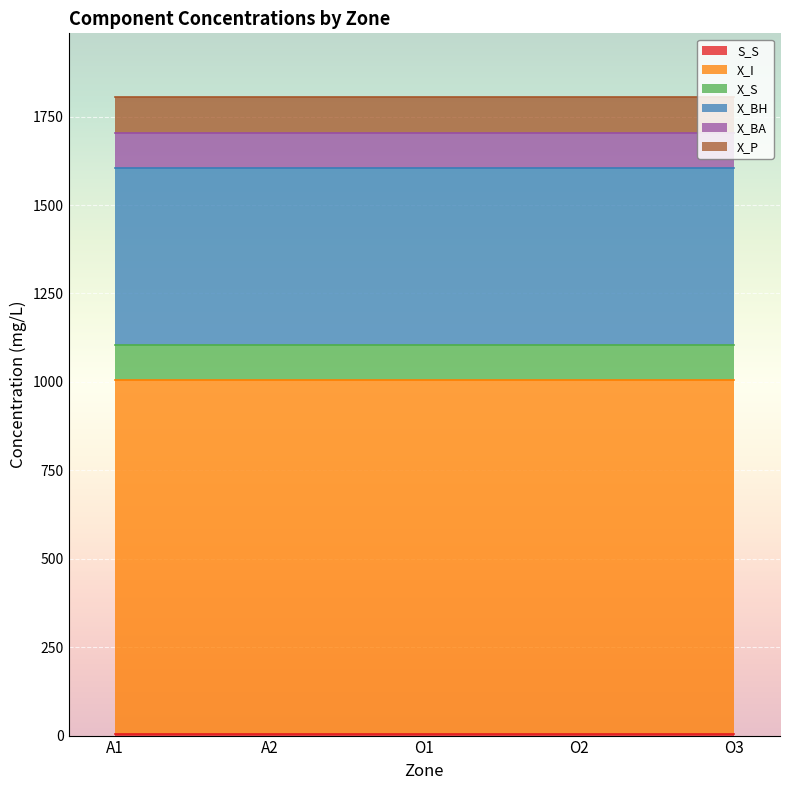

Which category has the lowest value across all series?

A1